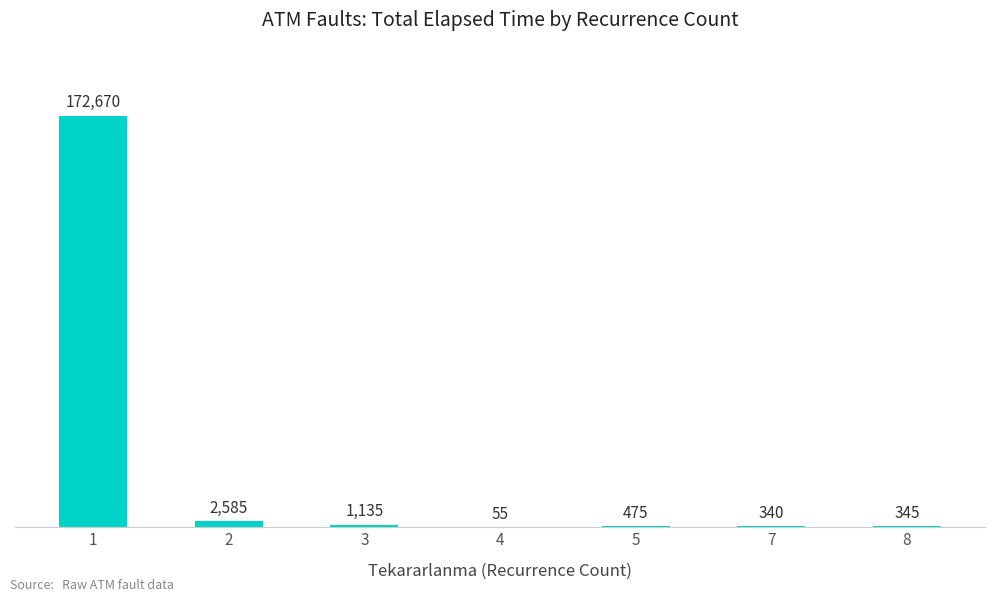

What is the difference between the values at 8 and 1?

172325